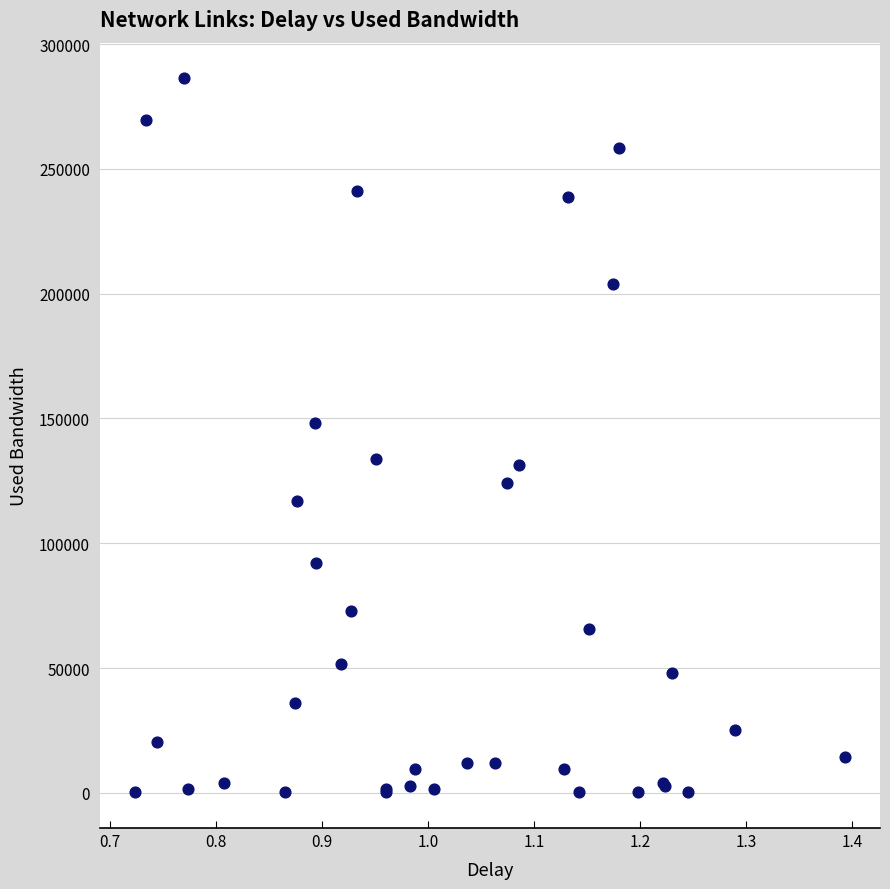

What Y value in the scatter plot is closest to 143246?

148014.8